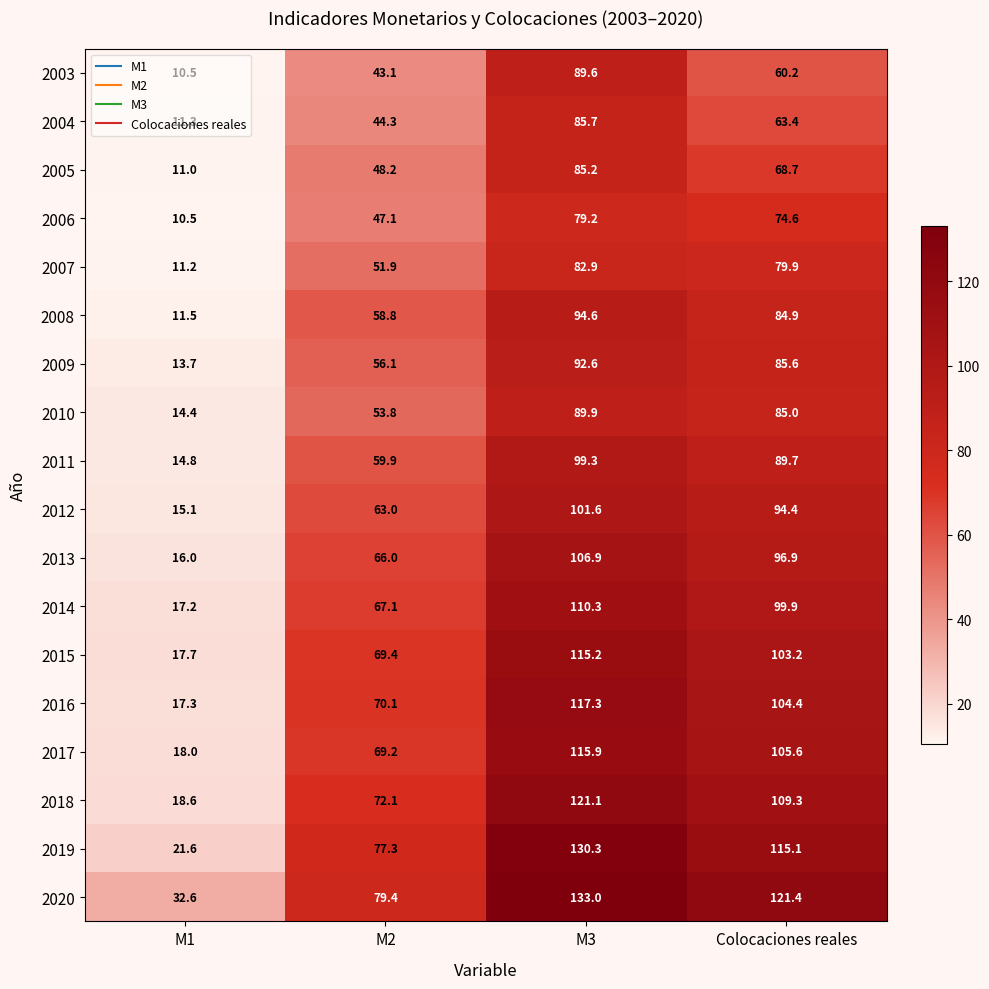

What is the sum of all 2015 values?

305.5